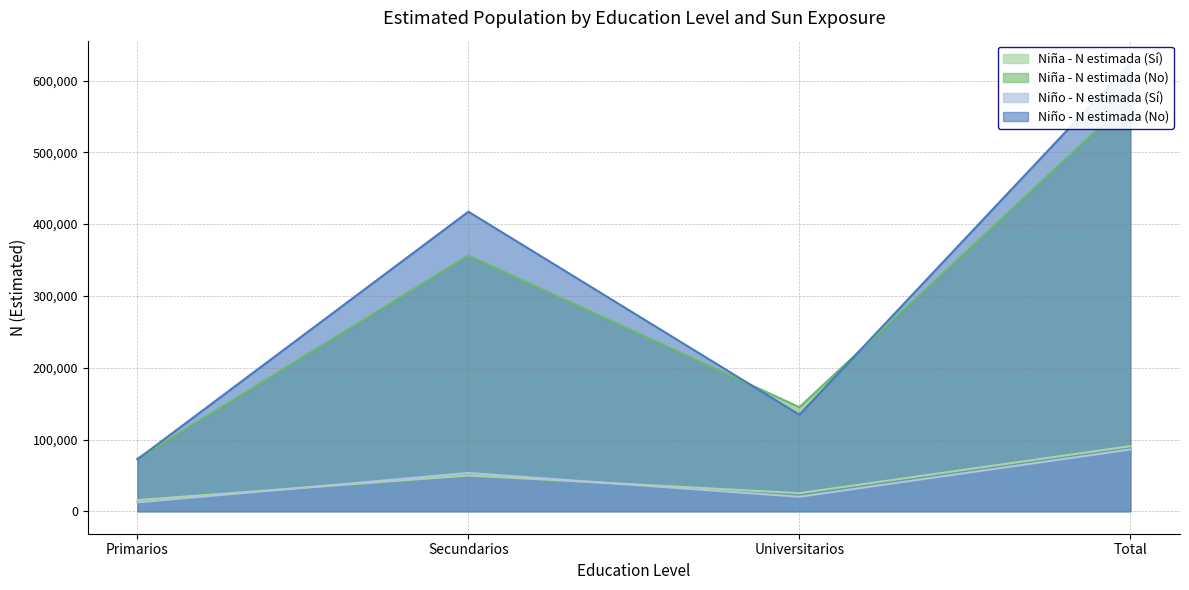

What is the spread (max minus min) of values at Universitarios?

124792